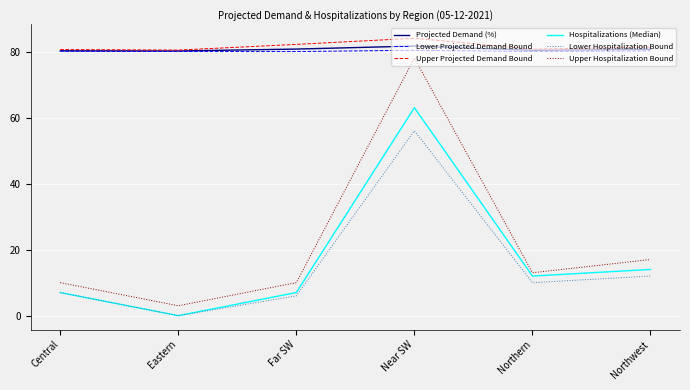

What position from the right is Central?

6